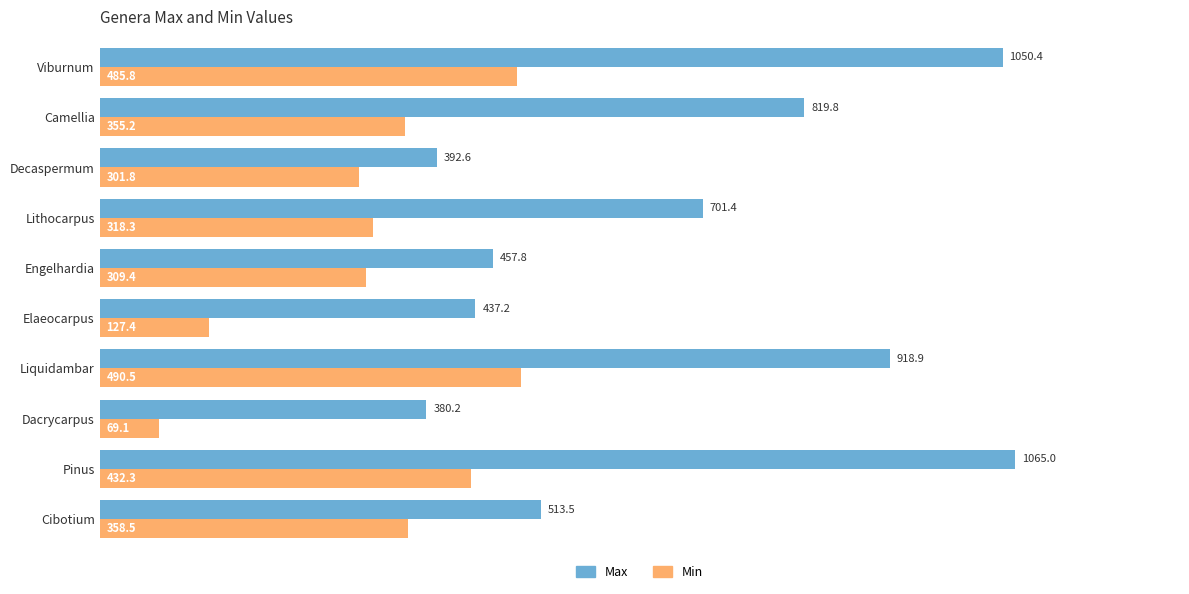

What is the difference between the maximum and minimum values in the Min series?

421.4